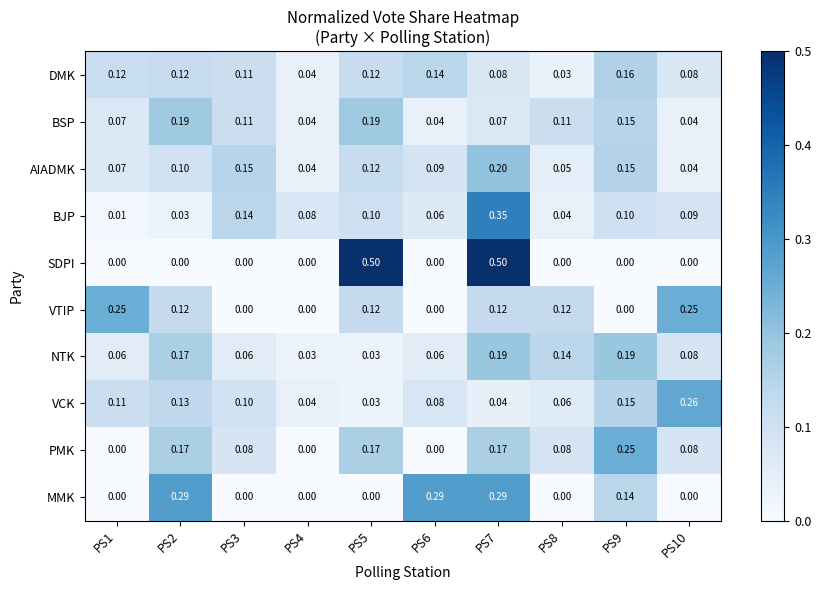

Is the value of PMK at PS6 greater than the value of NTK at PS2?

No